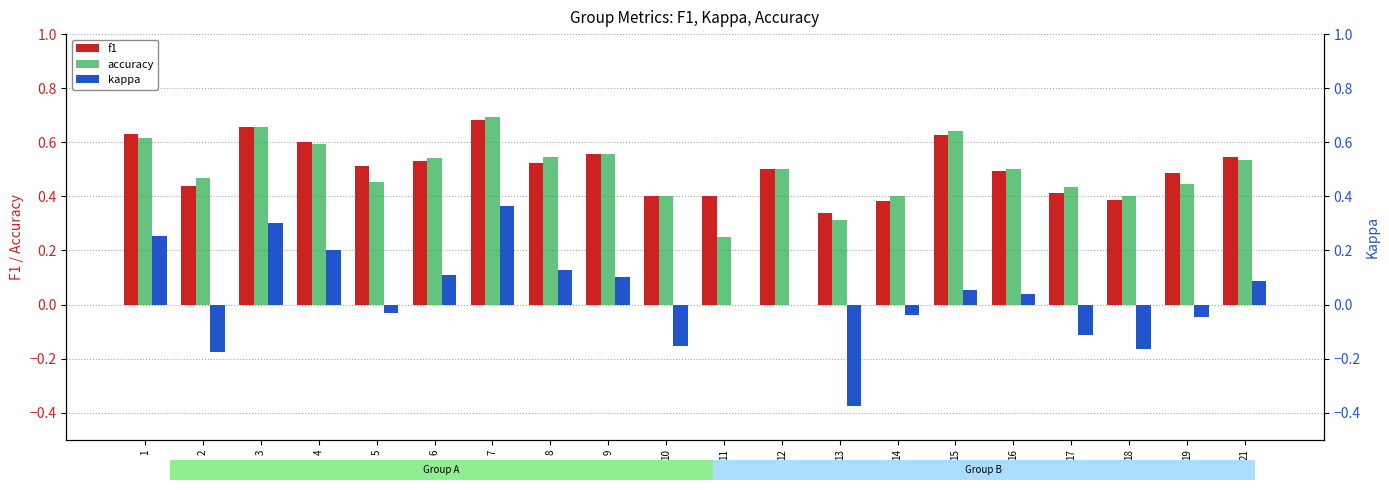

The f1 series shows 0.4 at 2. True or false?

True